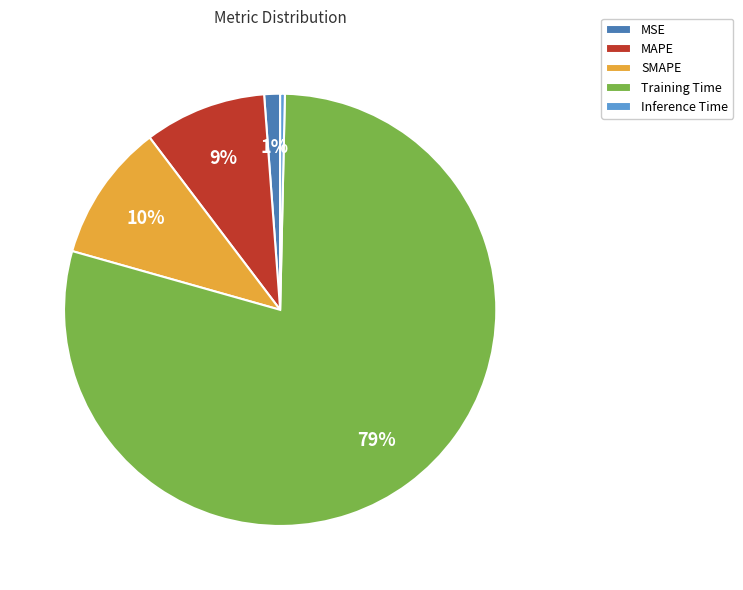

Is it true that MSE is 11% of the pie?

False